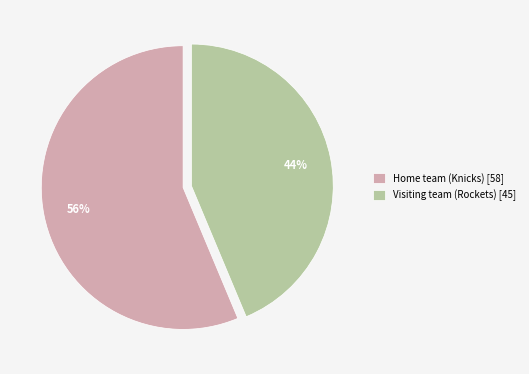

Count the number of slices in the pie.

2